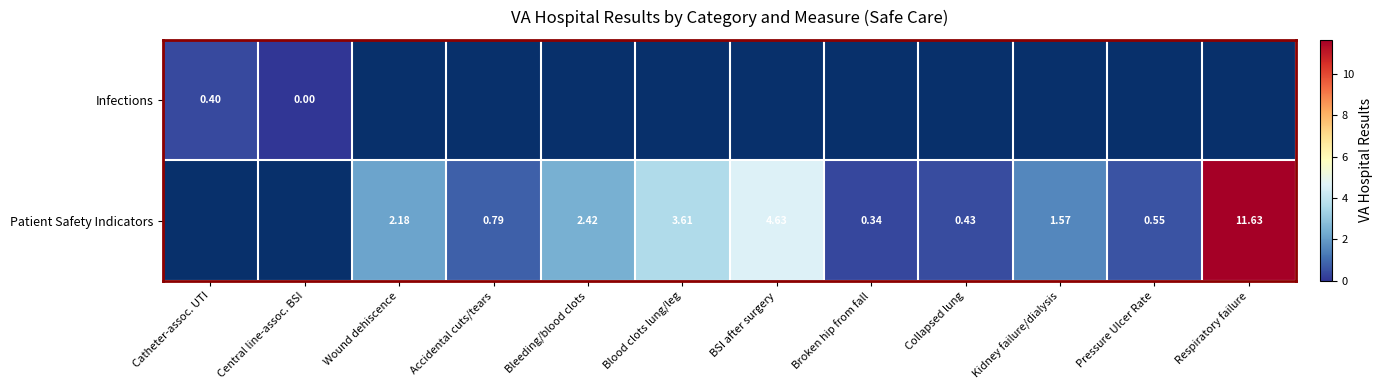

At how many categories does at least one series exceed 8?

1